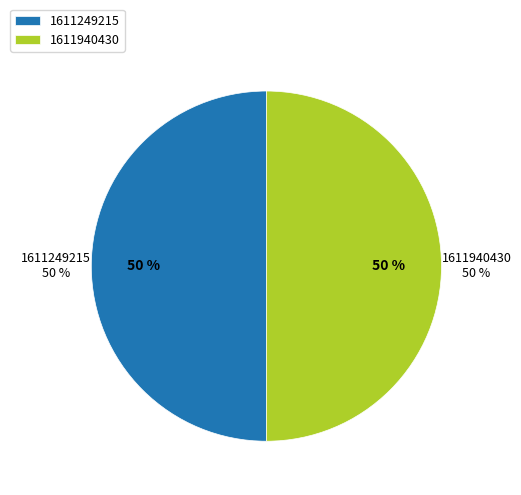

Which slice is the largest?

1611249215